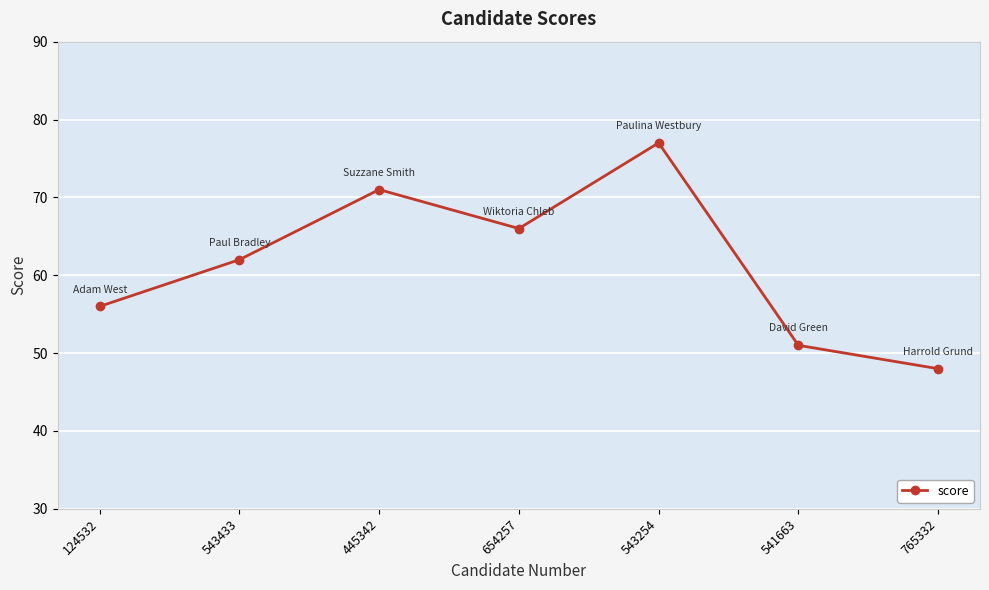

What is the change in value from 543433 to 654257?

+4